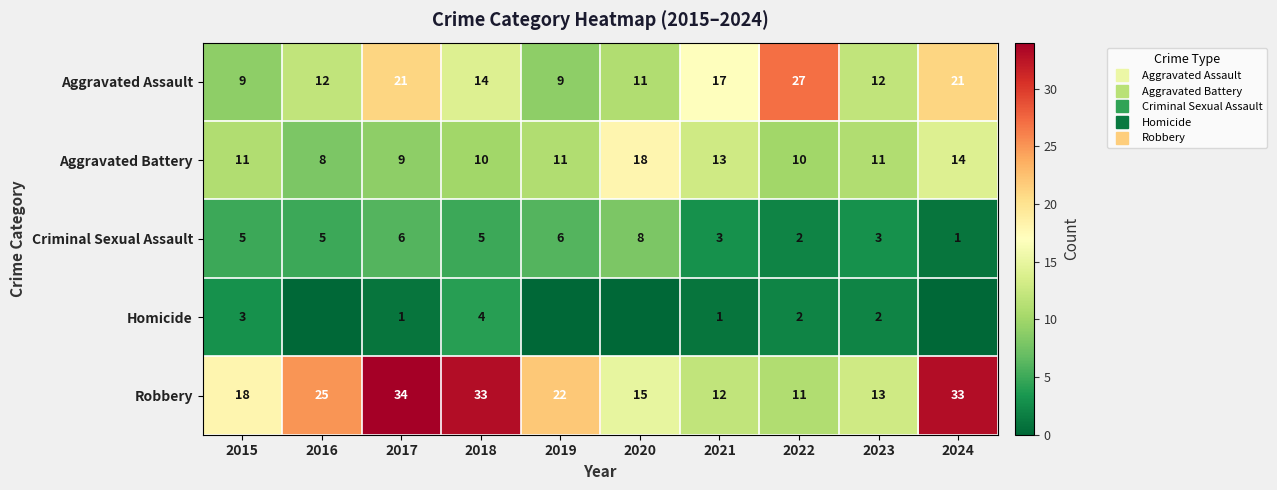

What is the difference between the second highest and minimum values in the Robbery series?

22